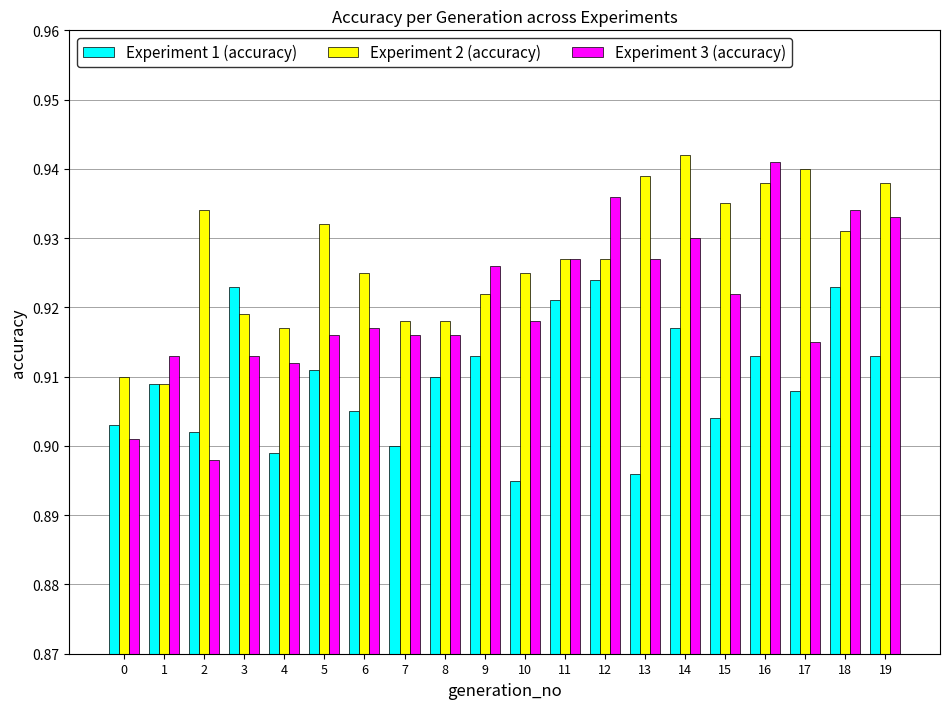

What is the sum of the Experiment 2 (accuracy) values at 2 and 7?

1.9